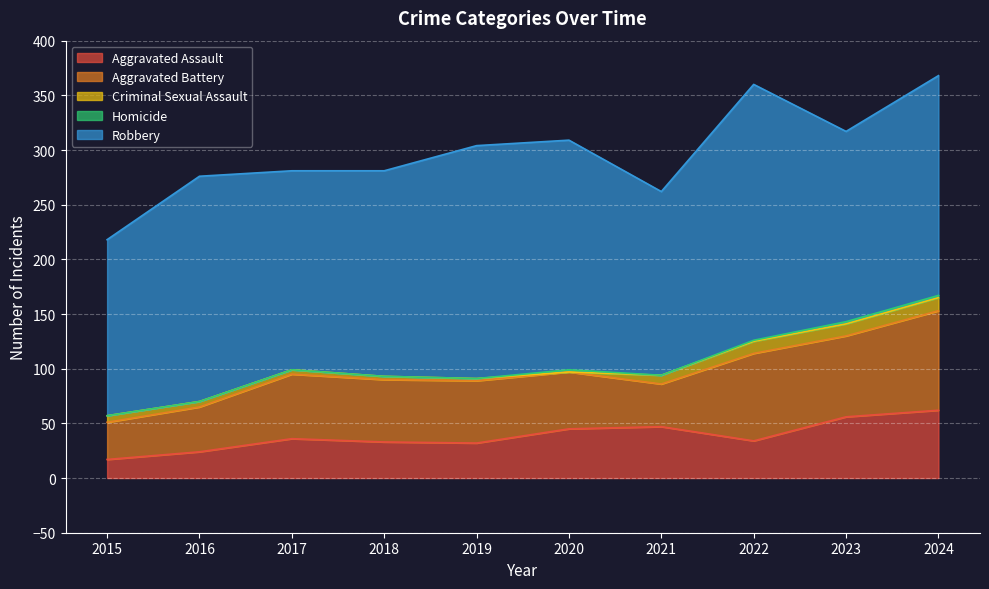

What is the difference between the maximum and minimum values in the Aggravated Assault series?

45